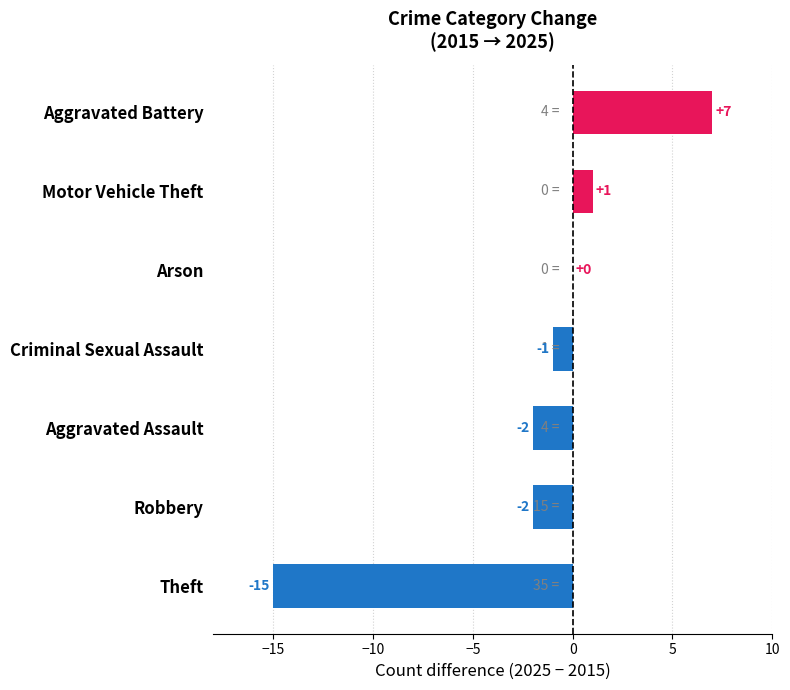

What is the change in value from Robbery to Motor Vehicle Theft?

+3